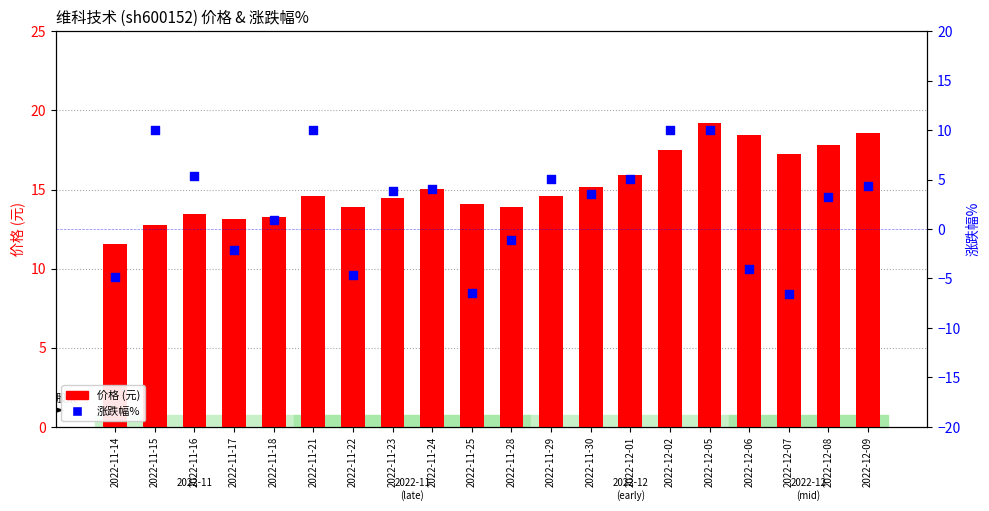

Is the value of 价格 at 2022-11-18 greater than the value of 涨跌幅% at 2022-12-07?

Yes